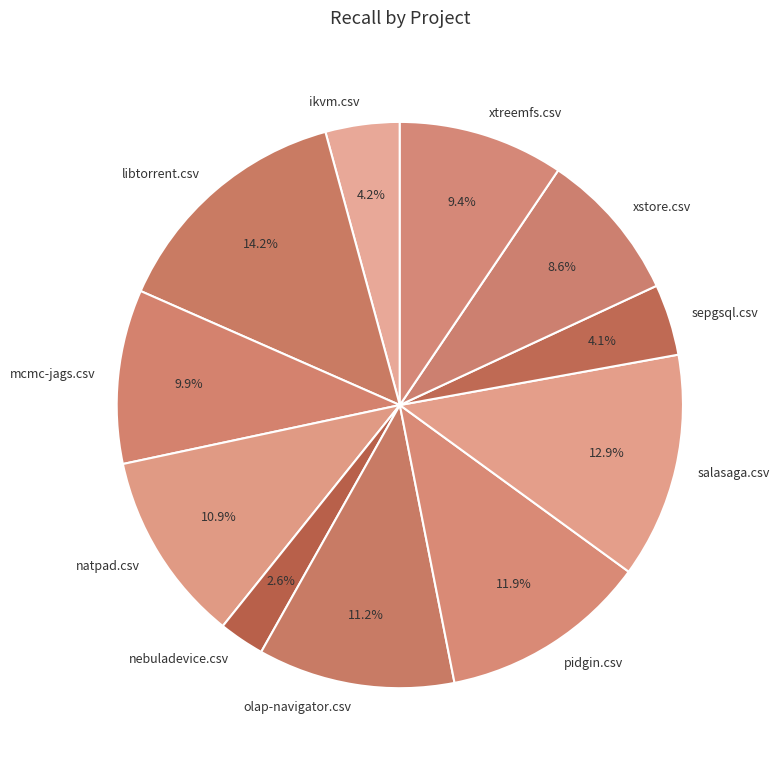

To the nearest percent, what is the difference between the largest and smallest slice percentages?

12%